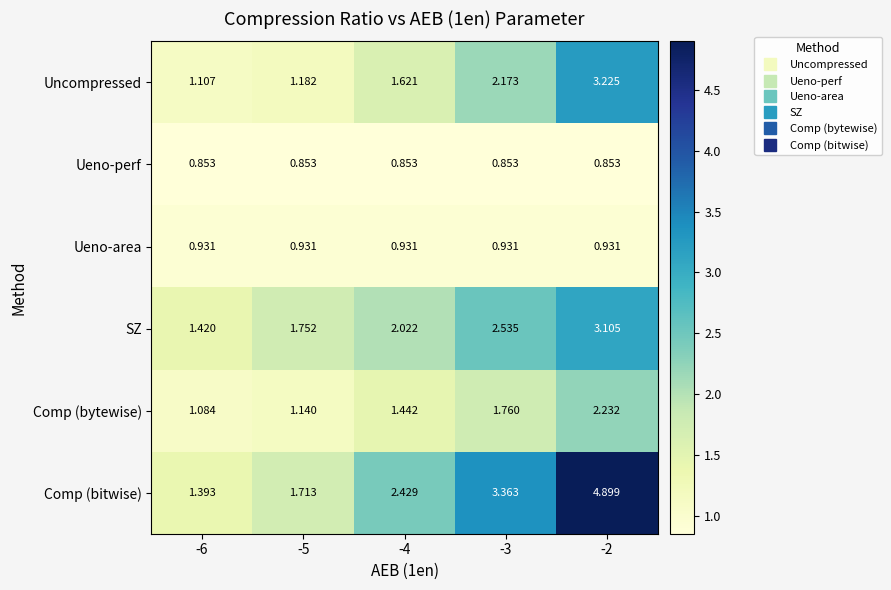

Which series has the largest total across all categories?

Comp (bitwise)